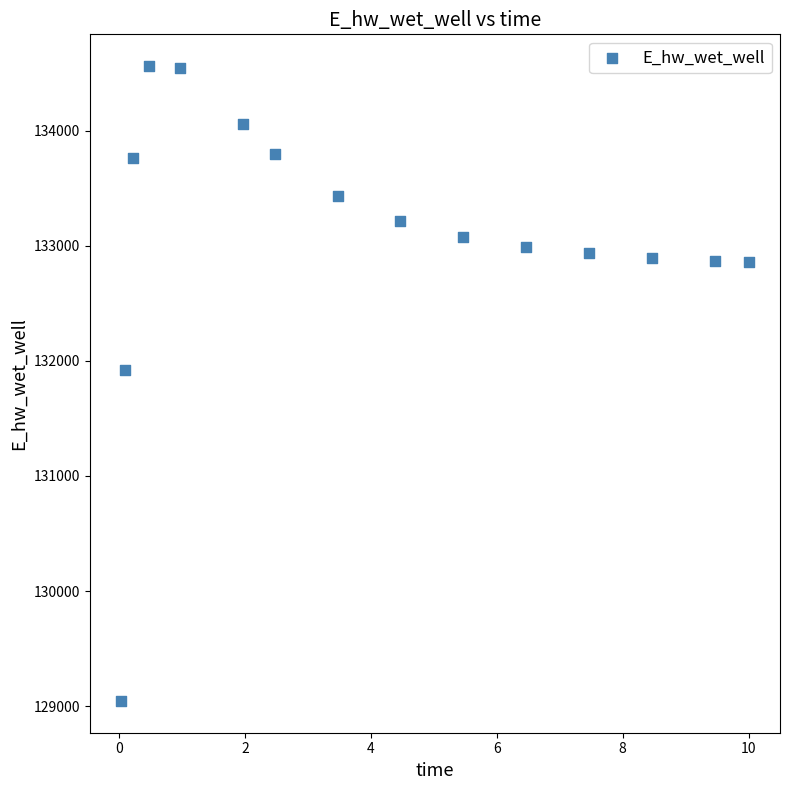

What is the range of Y values (max minus min)?

5515.4